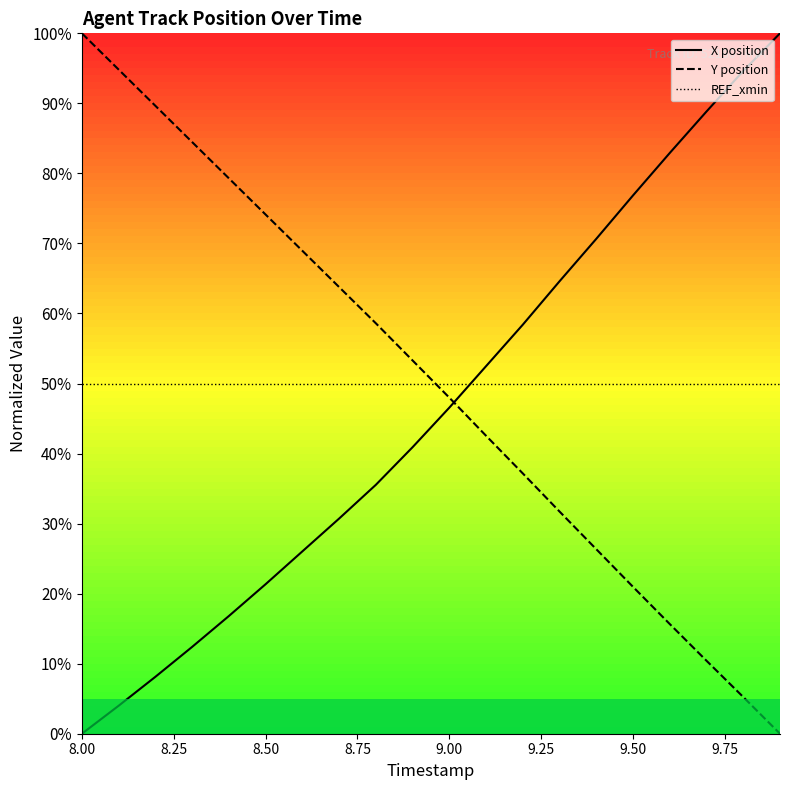

True or false: REF_xmin has a value of 50.0 at 8.50.

True